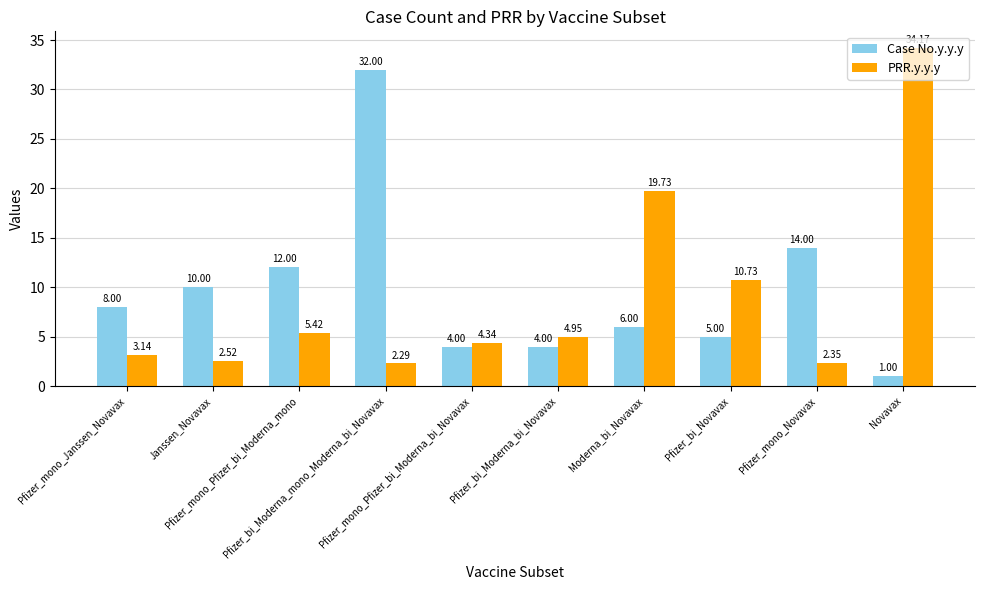

What is the approximate value of Case No.y.y.y at Pfizer_bi_Moderna_mono_Moderna_bi_Novavax?

32.0